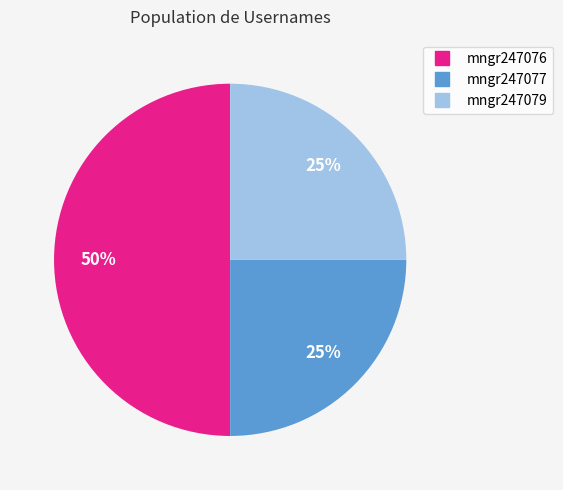

To the nearest percent, what is the difference between the largest and smallest slice percentages?

25%